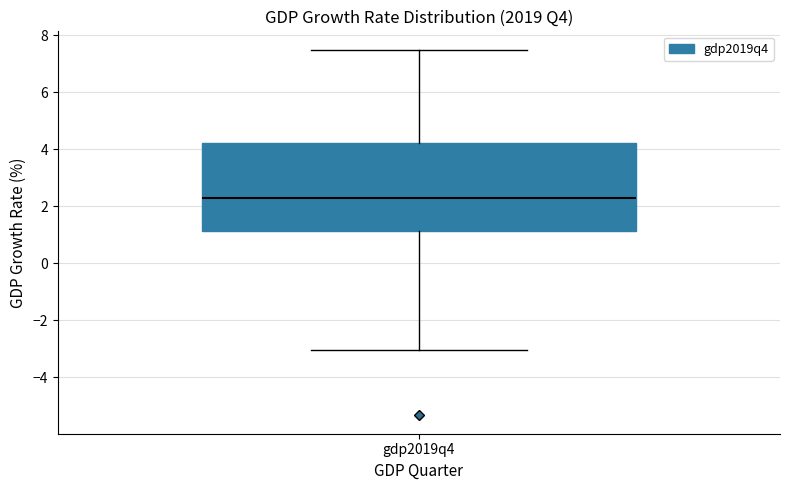

Read this box plot against the y-axis: the position of the median line, the range covered by the box, and the ends of both whiskers. The values are not printed on the chart, so give them approximately, as read against the axis.

median 2.2, box 1.2 to 4.2, whiskers -3.0 to 7.6